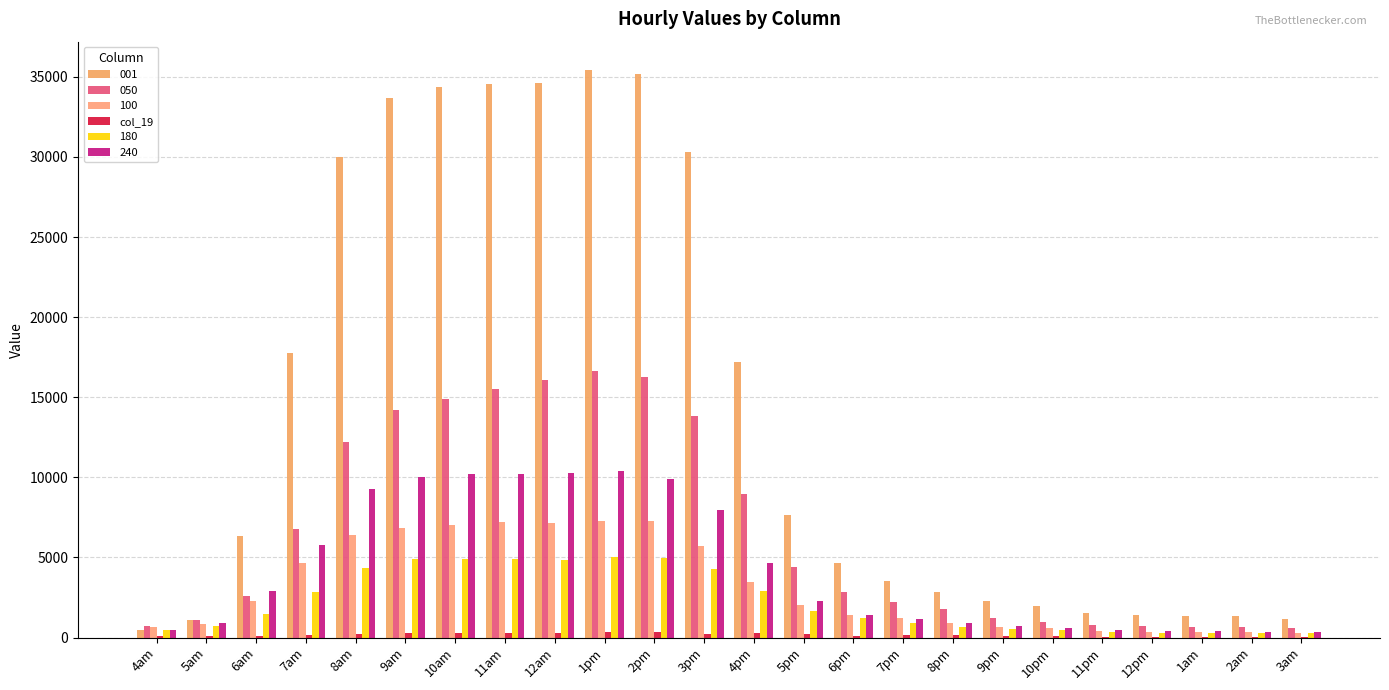

How many series are shown in this chart?

6